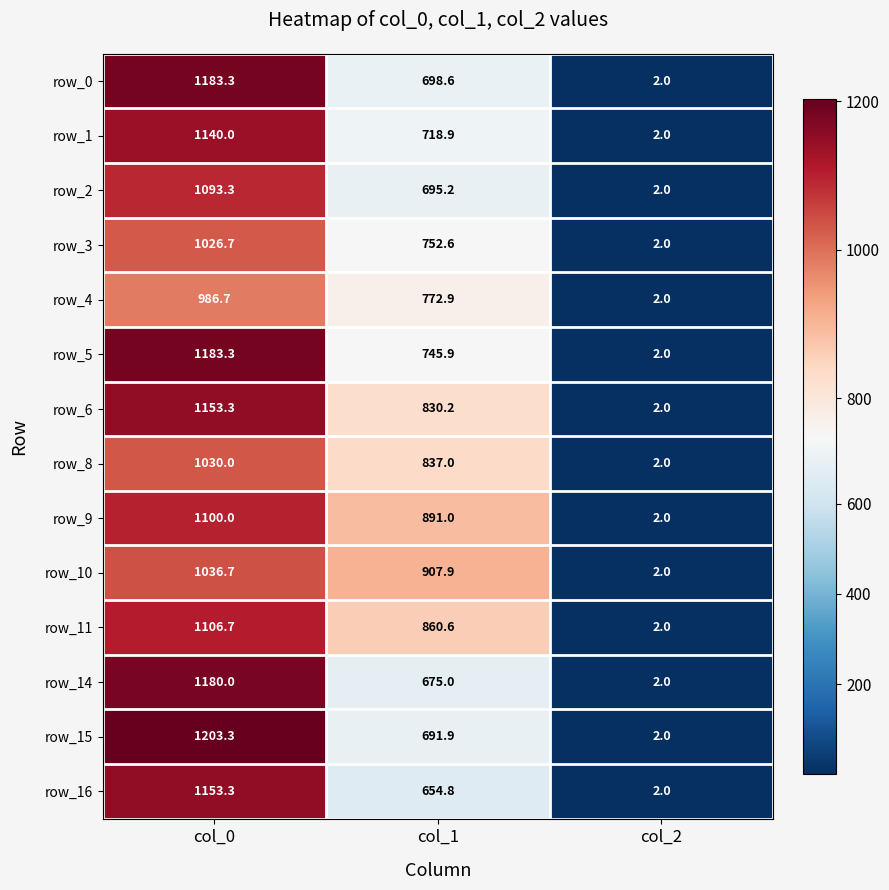

Which label corresponds to the largest value in the chart?

col_0